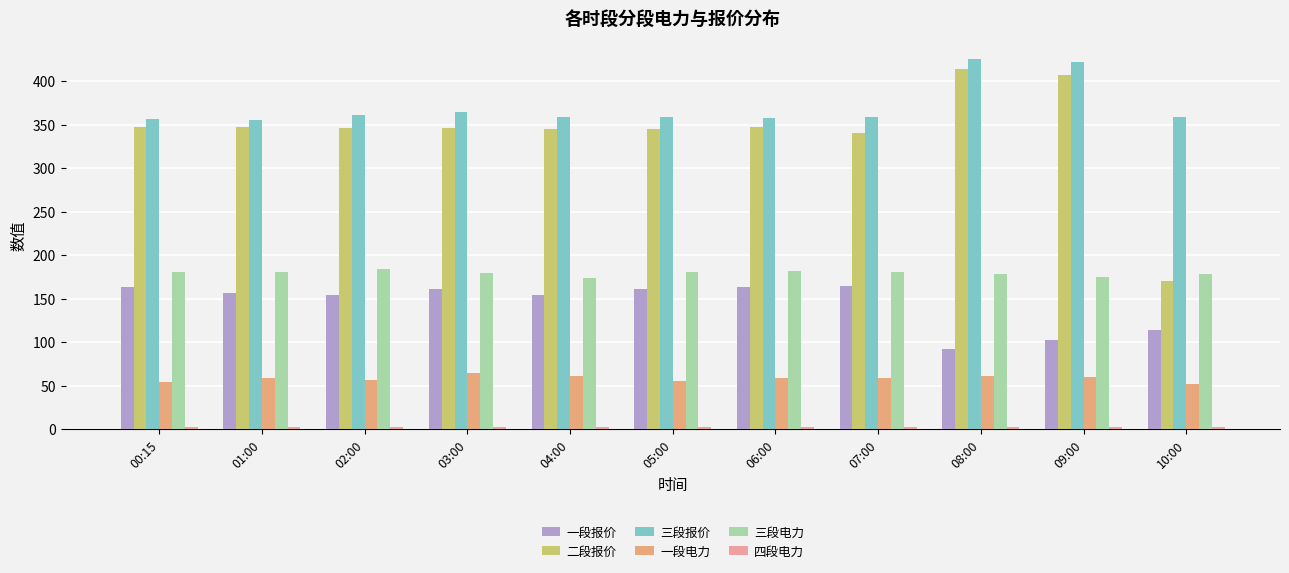

The value of 三段报价 at 05:00 is 200. True or false?

False